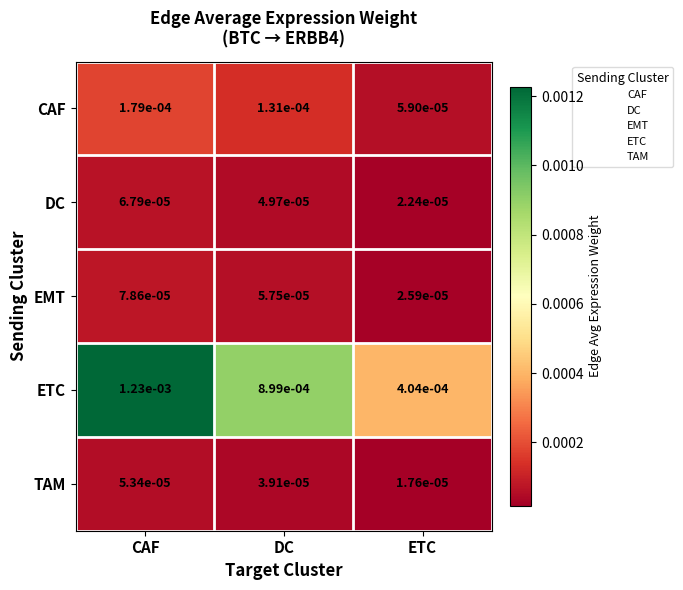

At which category does the chart reach its peak across all series?

CAF